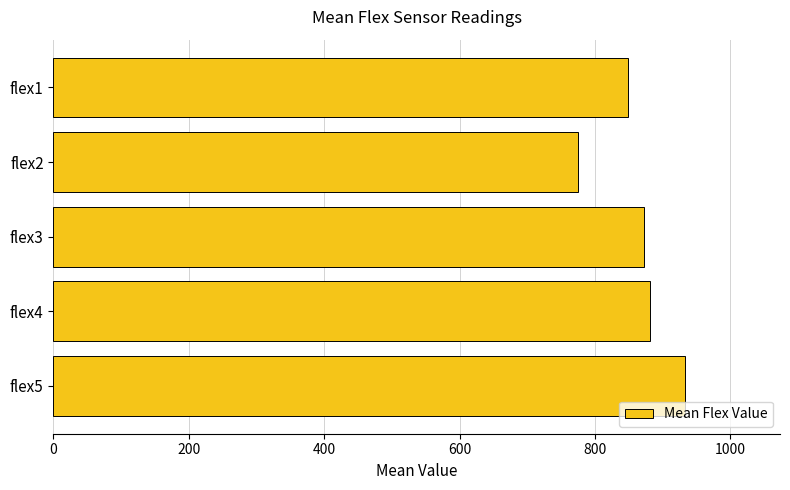

Reading top to bottom, extract all data points from this chart.

flex1=848.5	flex2=774.5	flex3=872.5	flex4=882.0	flex5=933.5